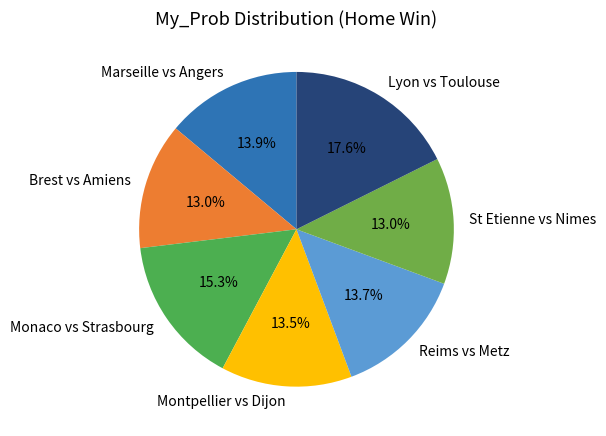

To the nearest percent, what is the difference between the largest and smallest slice percentages?

5%